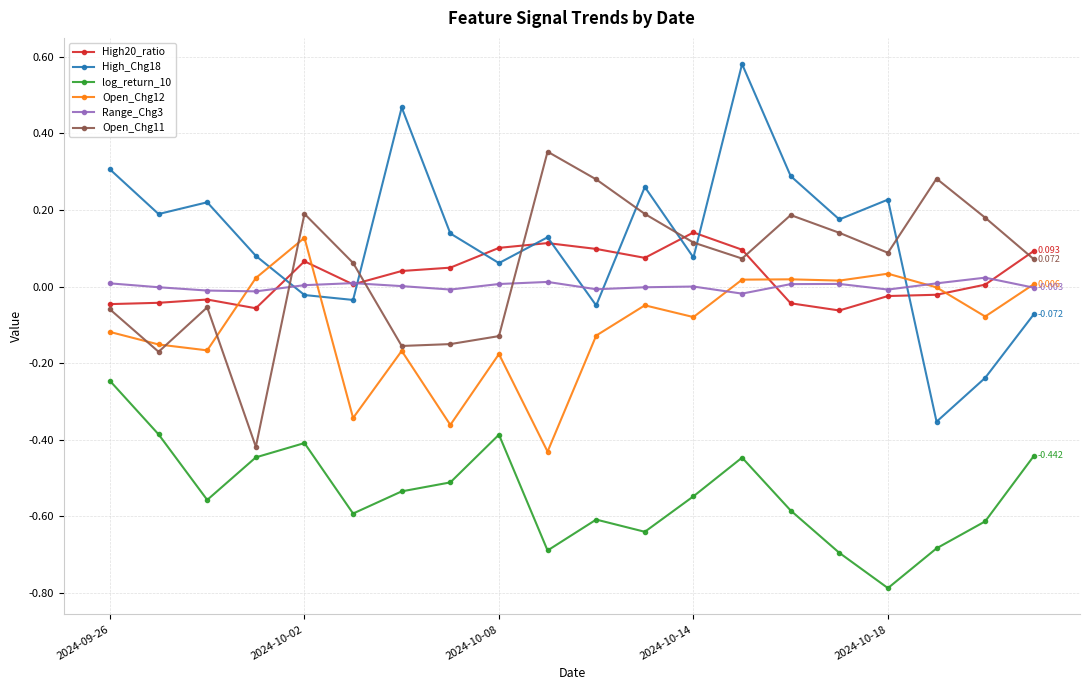

True or false: High_Chg18 and High20_ratio intersect in this chart.

True